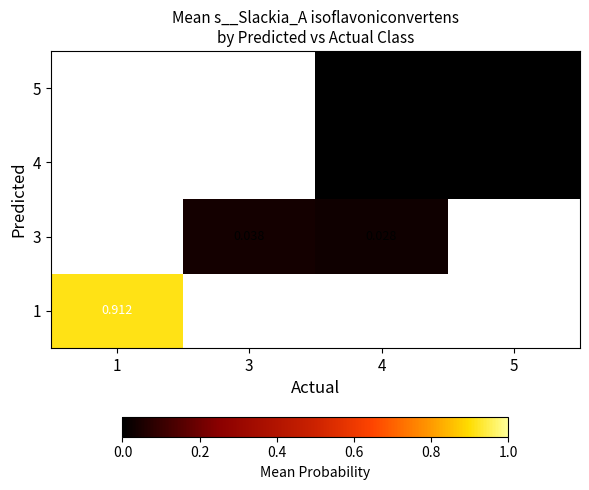

How many data points does each series have?

4